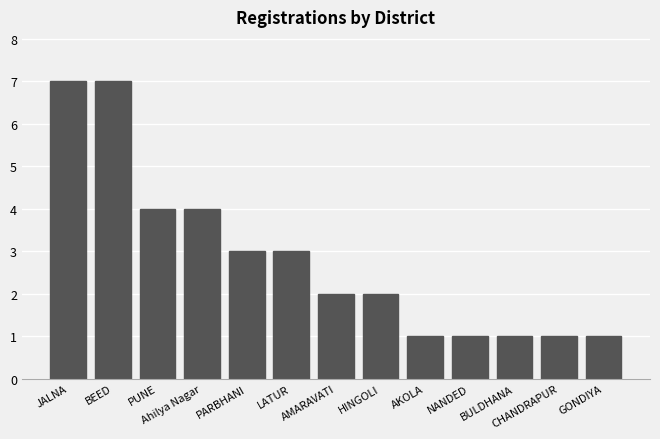

Count the values in the range 1 to 4.

11